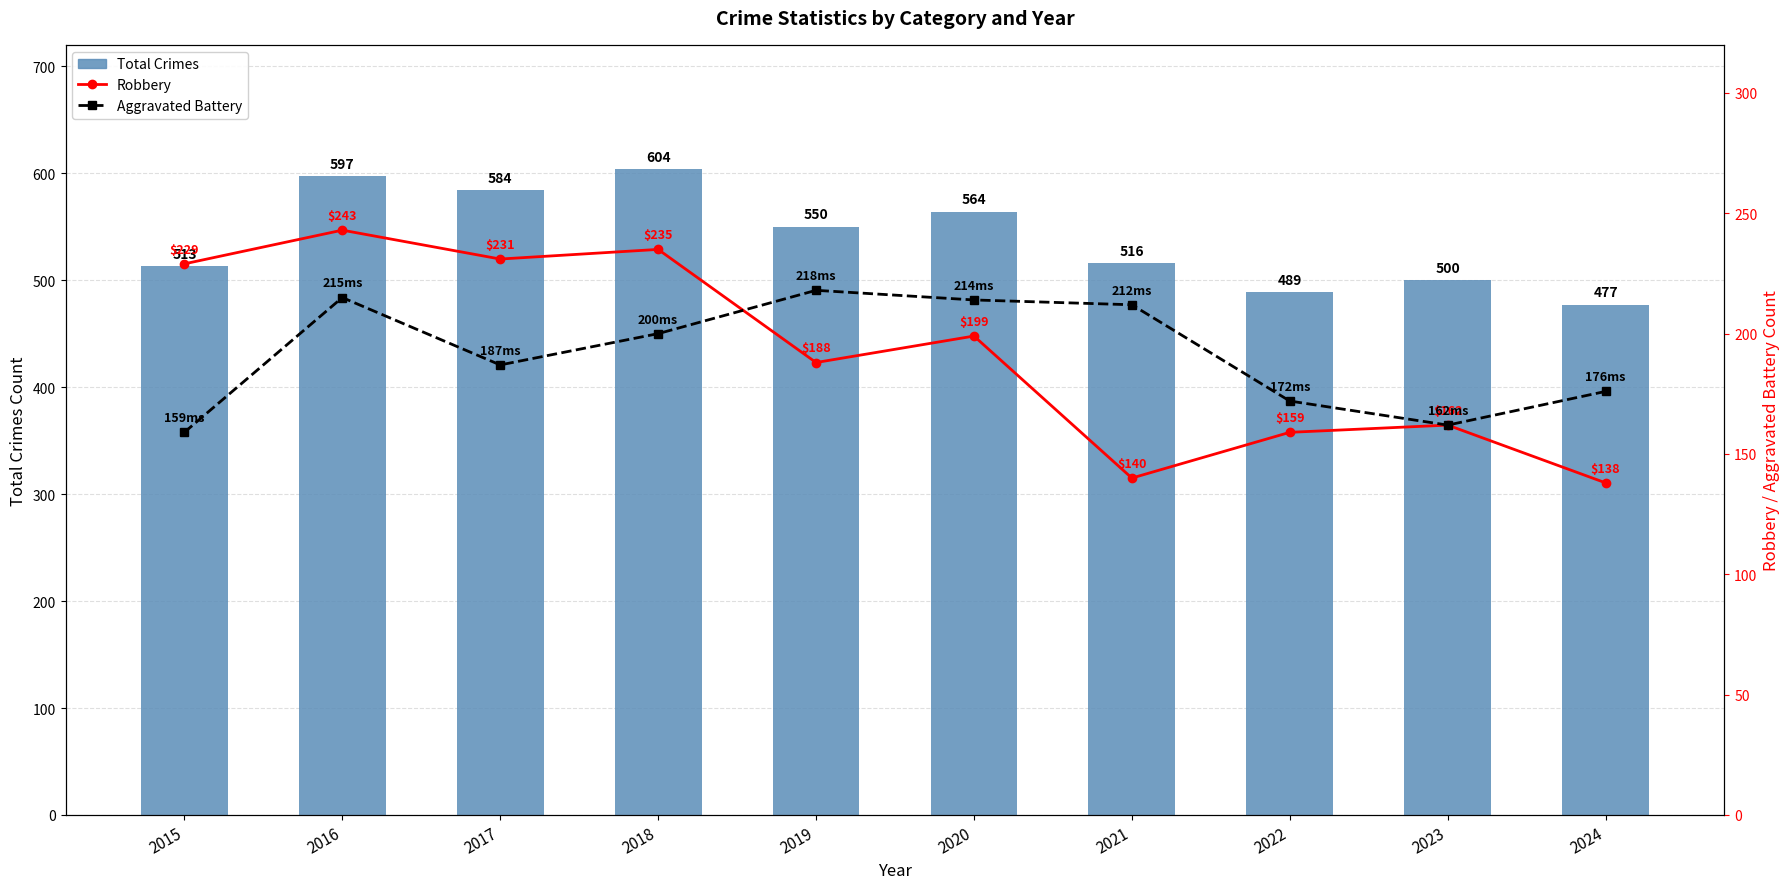

At which category is the sum across all series the highest?

2016